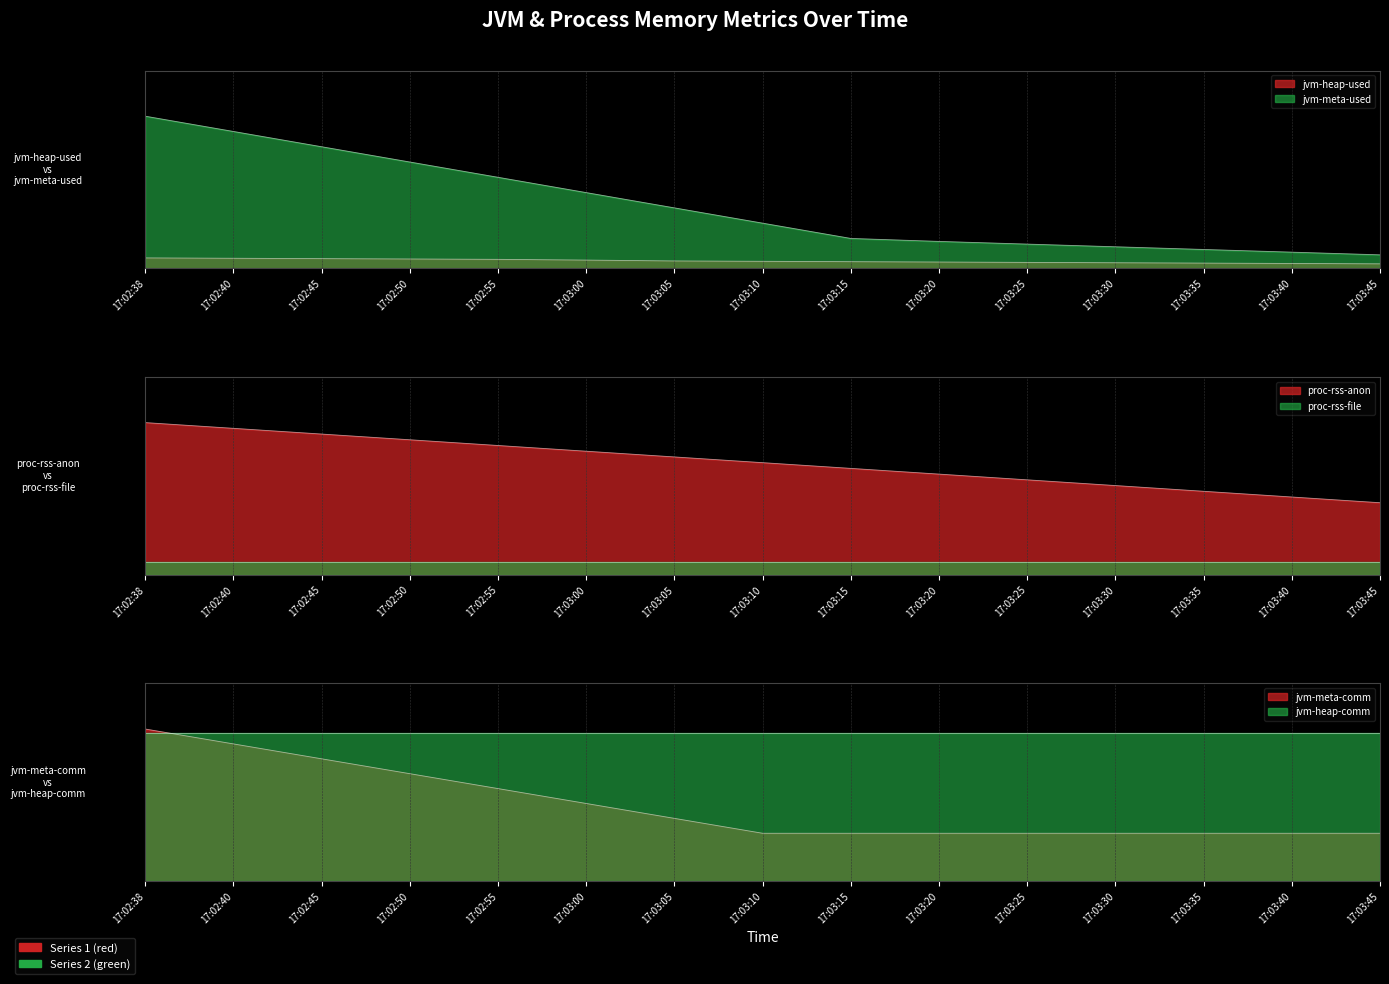

Between 17:03:20 and 17:03:35, which series saw the biggest shift?

proc-rss-anon